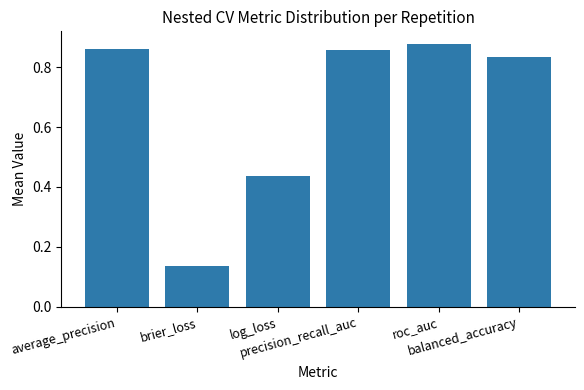

How many values are between 0 and 1?

6